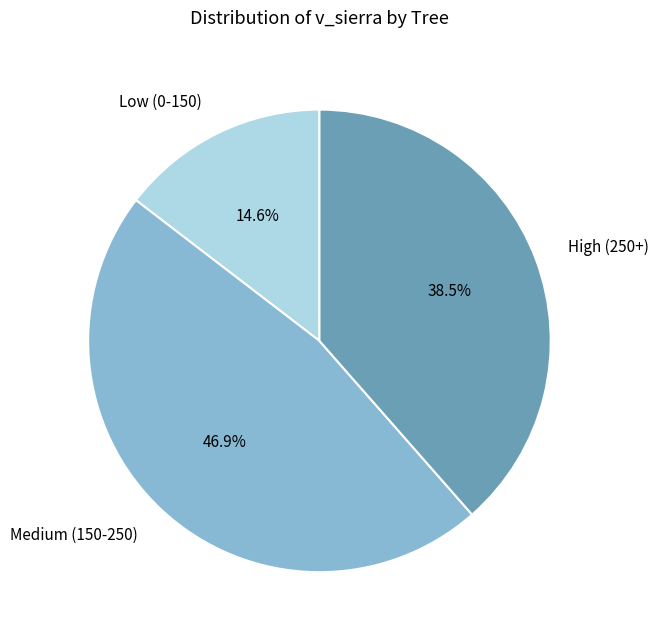

To the nearest percent, what is the average slice percentage?

33%